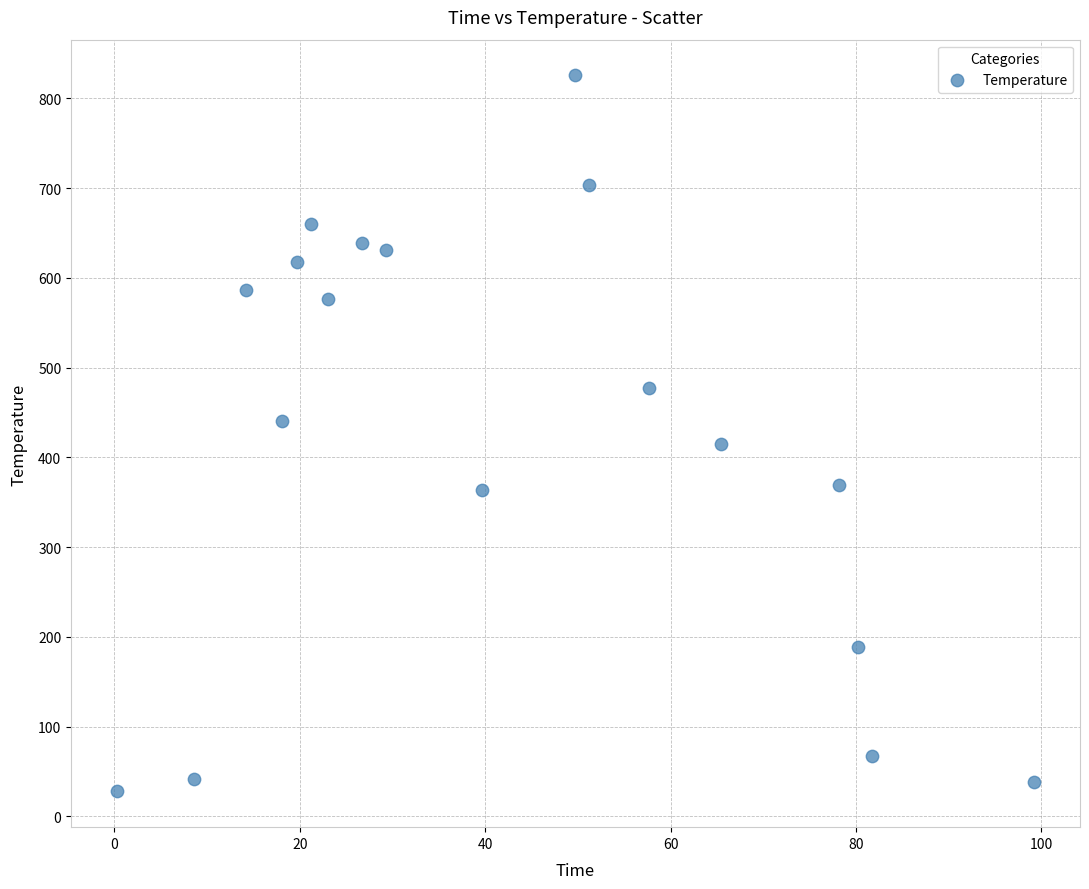

What is the range of X values (max minus min)?

99.0